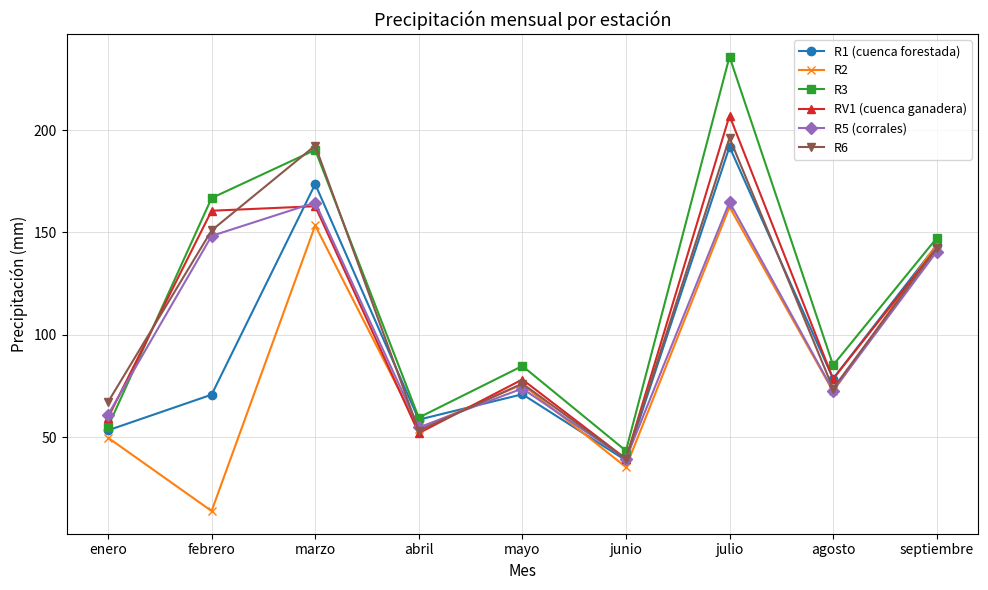

What is the difference between the maximum and minimum values in the R1 (cuenca forestada) series?

153.1